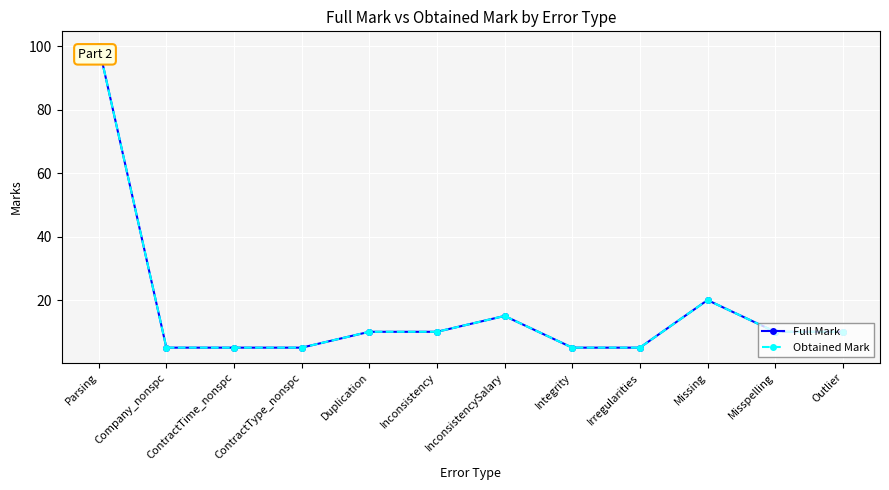

Reading left to right, transcribe all the data shown in this chart.

Full Mark: Parsing=100	Company_nonspc=5	ContractTime_nonspc=5	ContractType_nonspc=5	Duplication=10	Inconsistency=10	InconsistencySalary=15	Integrity=5	Irregularities=5	Missing=20	Misspelling=10	Outlier=10
Obtained Mark: Parsing=100	Company_nonspc=5	ContractTime_nonspc=5	ContractType_nonspc=5	Duplication=10	Inconsistency=10	InconsistencySalary=15	Integrity=5	Irregularities=5	Missing=20	Misspelling=10	Outlier=10